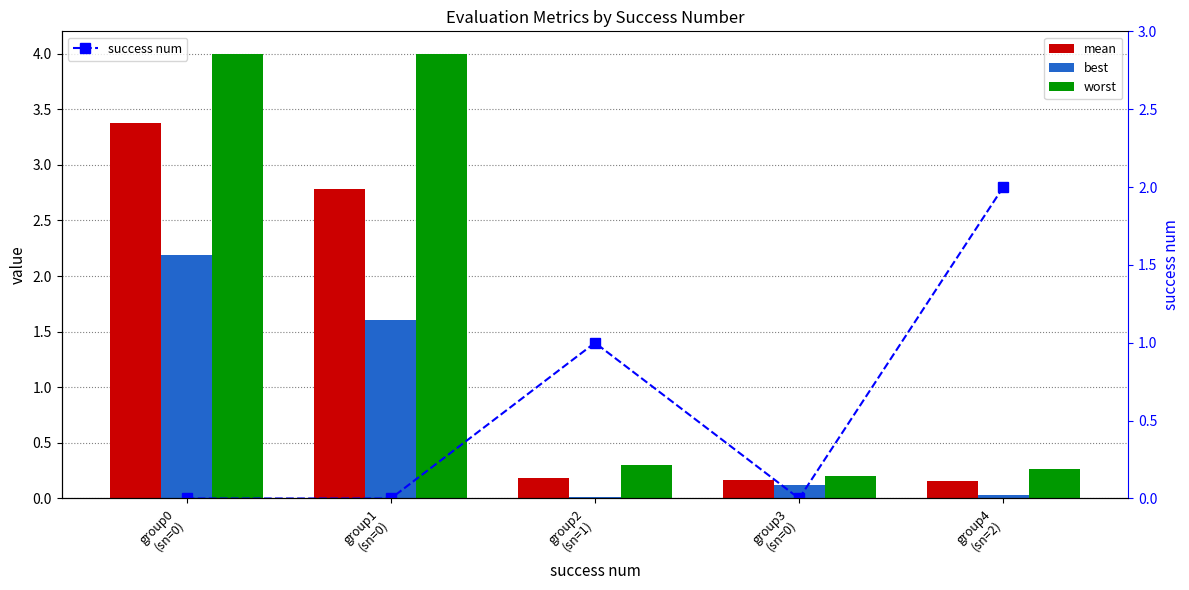

List the series in order of their peak value, lowest first.

success num, best, mean, worst